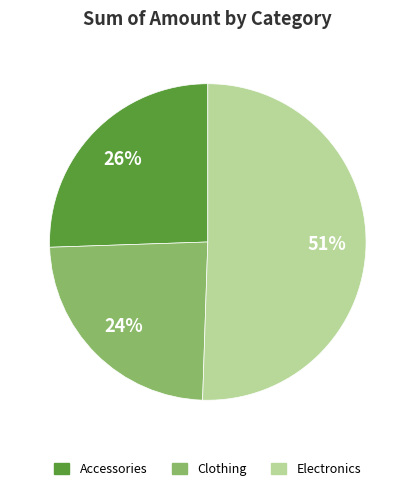

How many slices are in this pie chart?

3